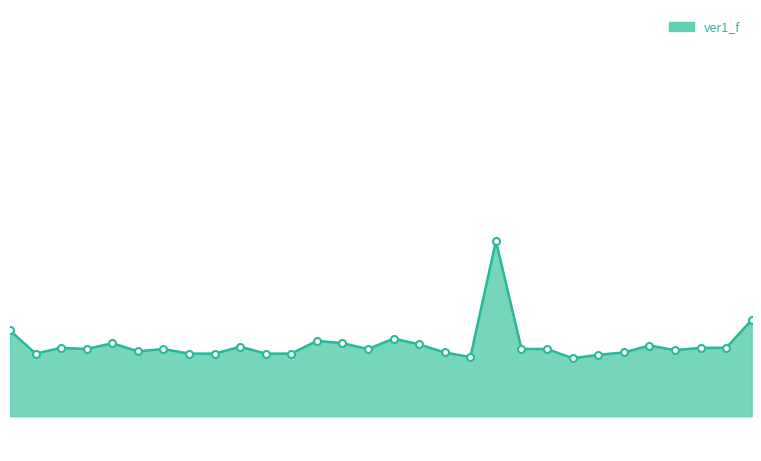

How many data points are above 4014?

13